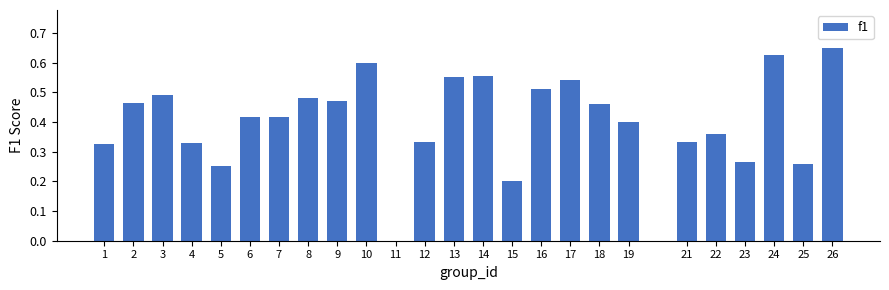

The value at 19 is 0.4. True or false?

True